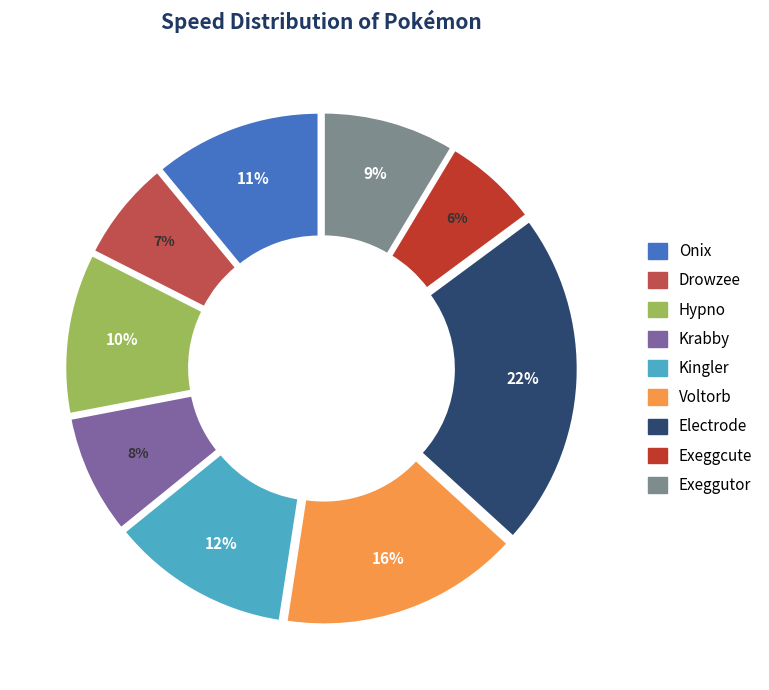

True or false: Voltorb accounts for 16% of the total.

True